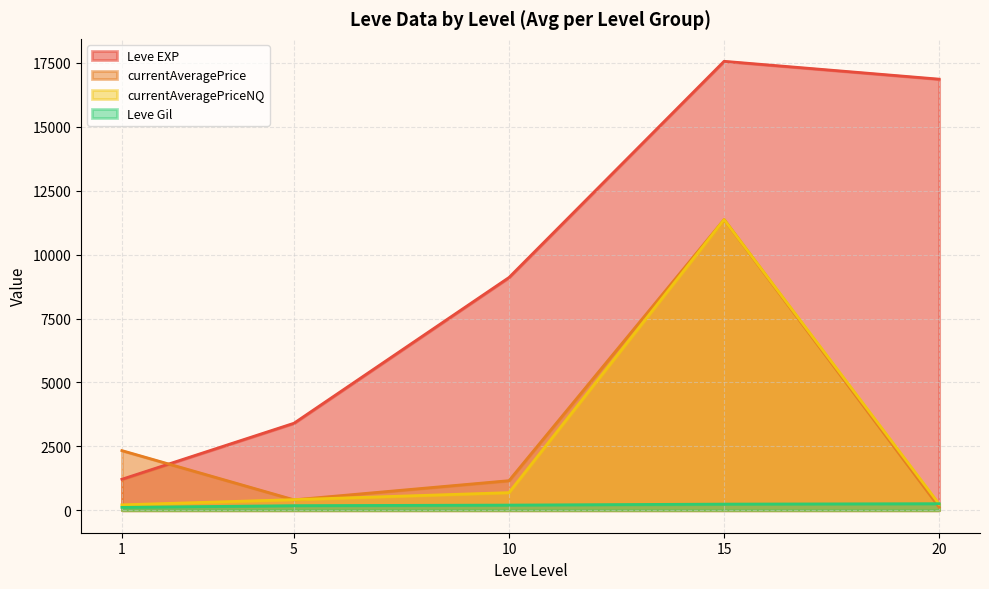

Is the value of currentAveragePrice at 15 greater than the value of currentAveragePriceNQ at 10?

Yes